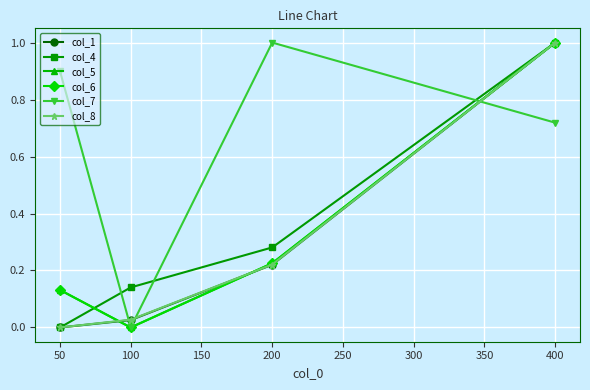

At which category does col_5 reach its first local valley?

100